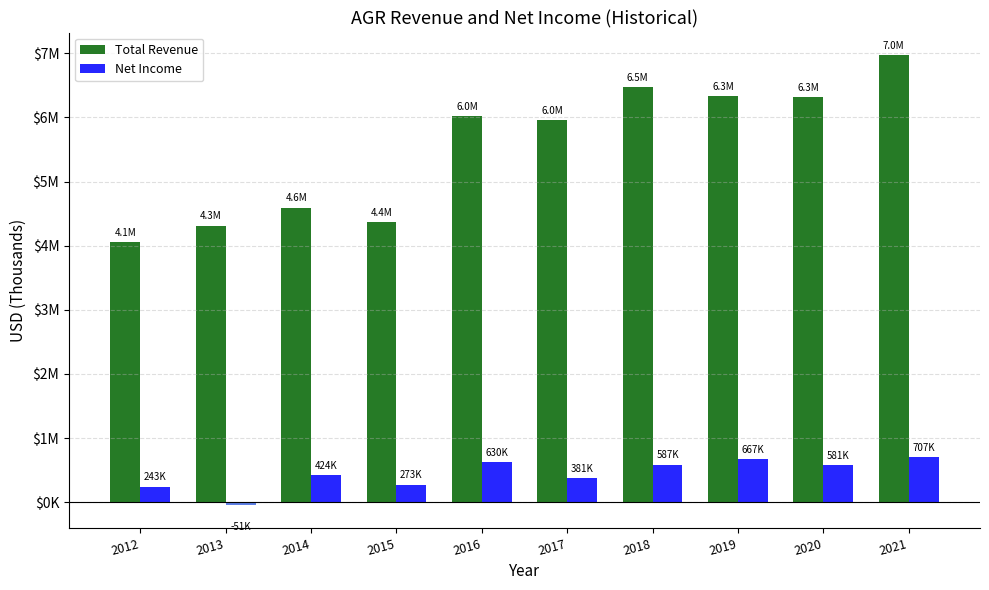

What is the spread (max minus min) of values at 2013?

4364